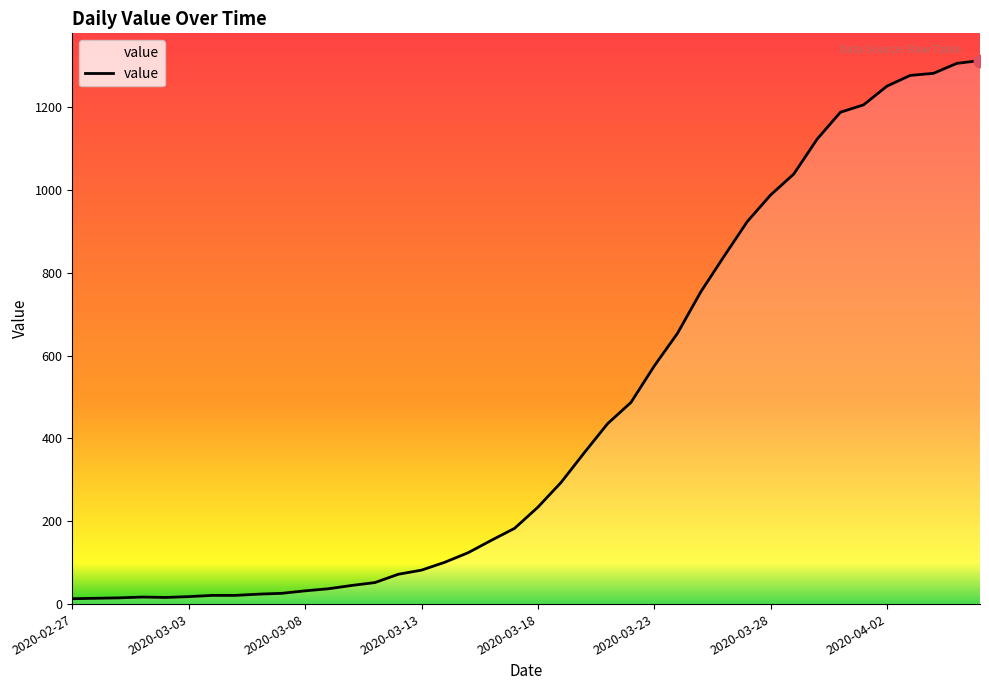

What is the greatest value displayed?

1313